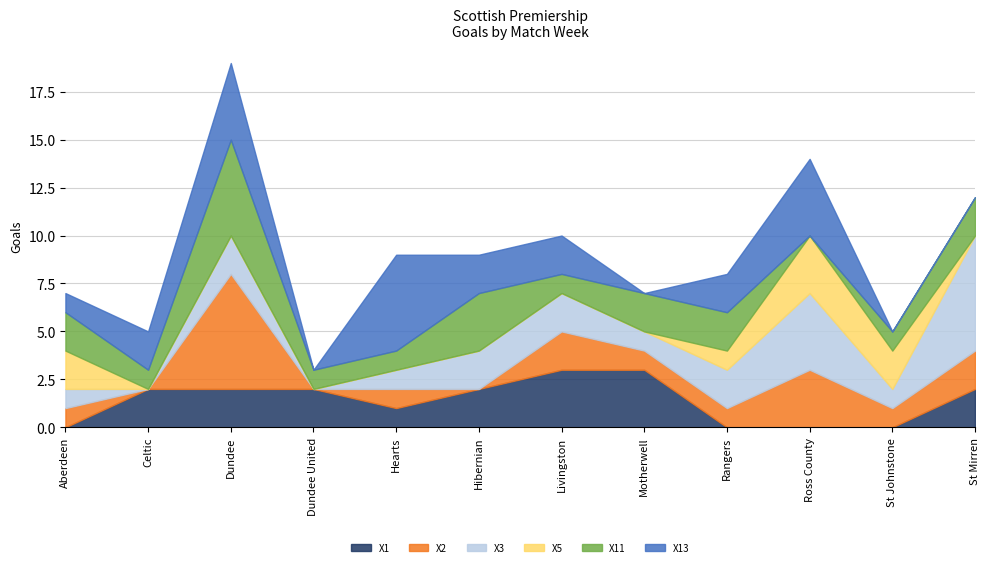

What is the difference between the highest and lowest values at Celtic?

2